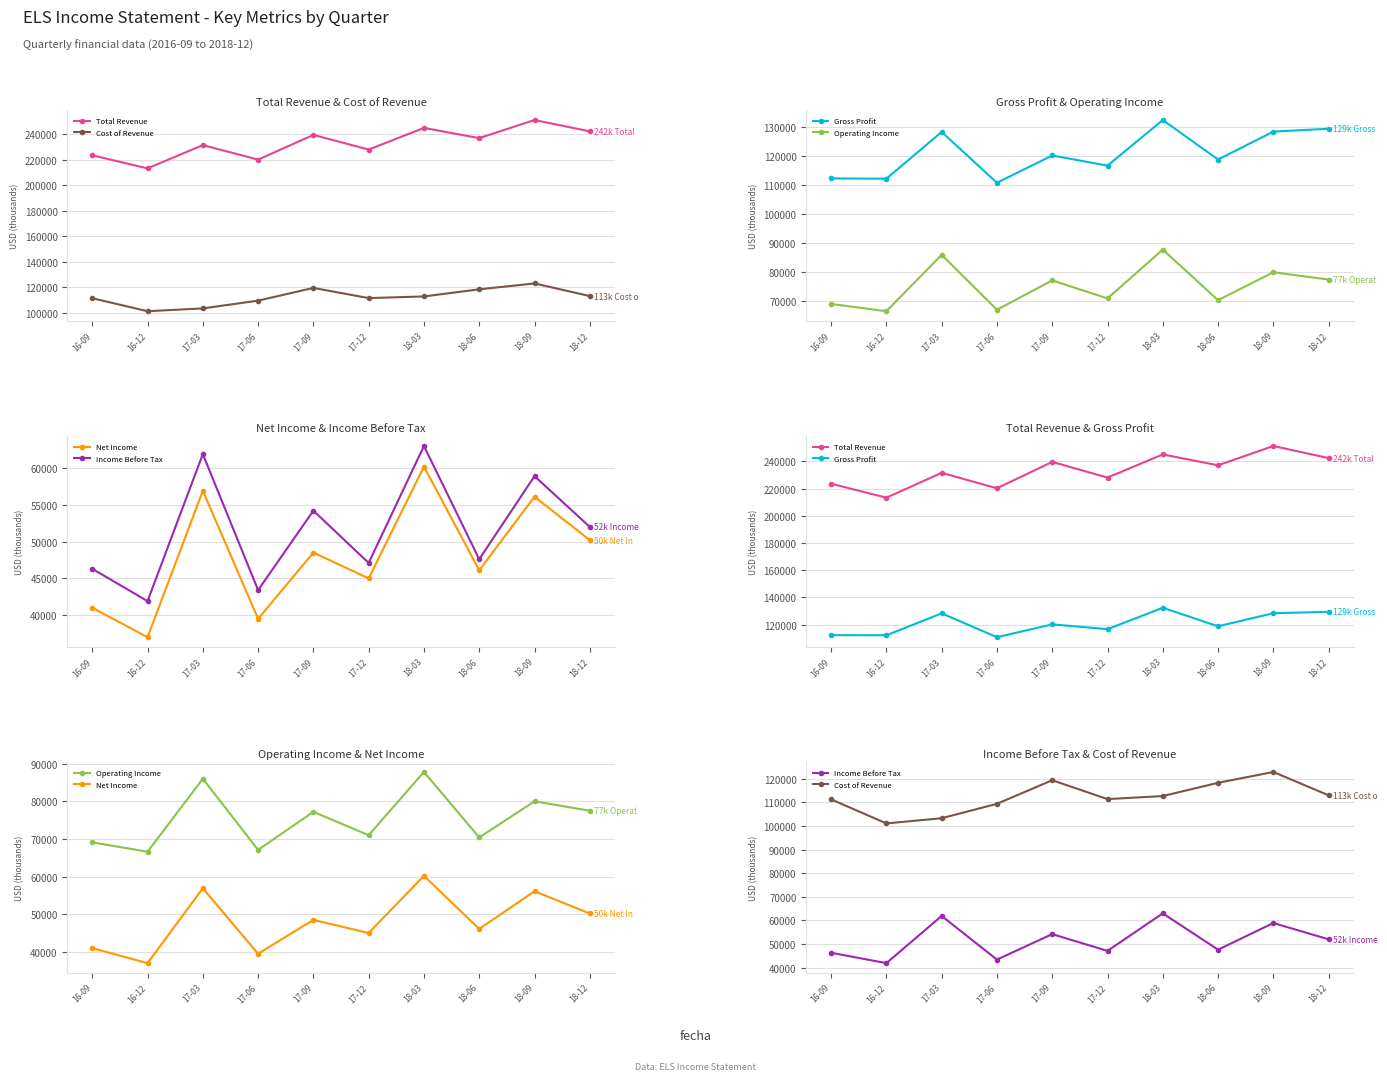

True or false: Cost of Revenue and Total Revenue intersect in this chart.

False